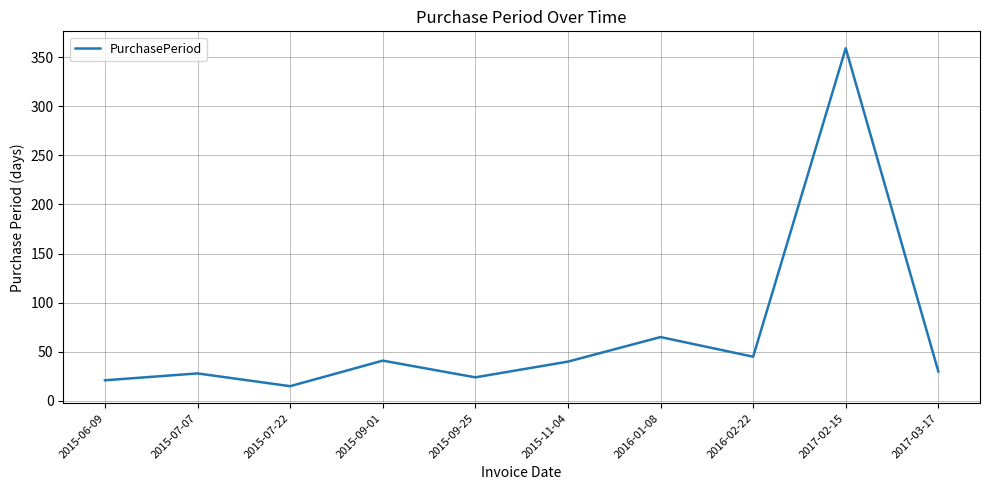

What is the ratio of the value at 2015-09-25 to the value at 2015-07-07?

0.9